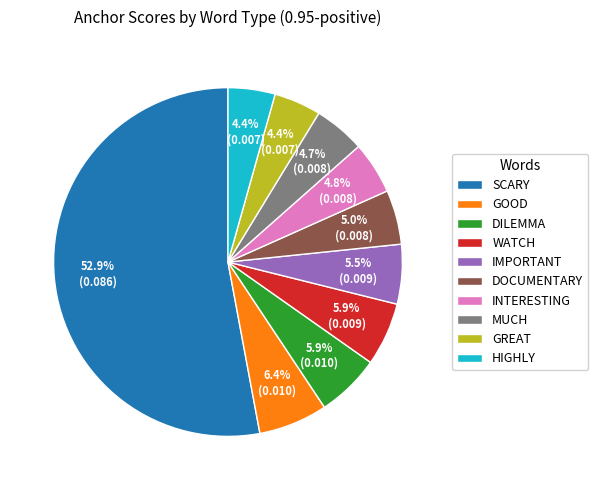

Is the sum of IMPORTANT and INTERESTING greater than half?

No